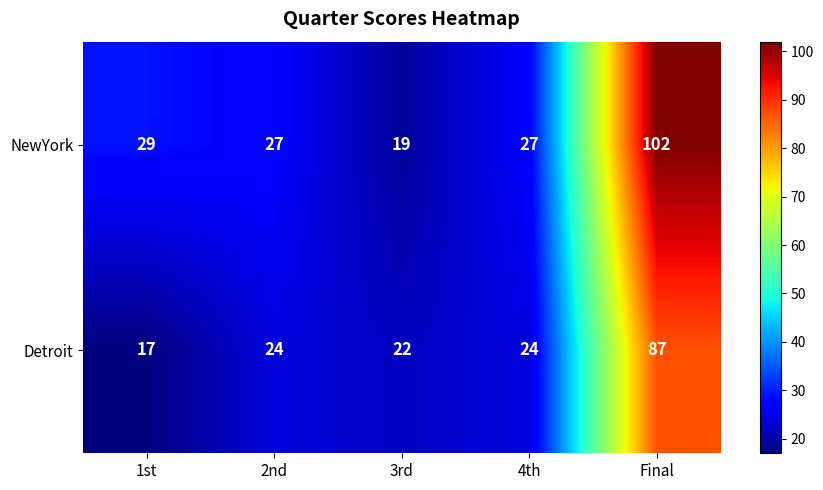

True or false: NewYork has a value of 27 at 3rd.

False